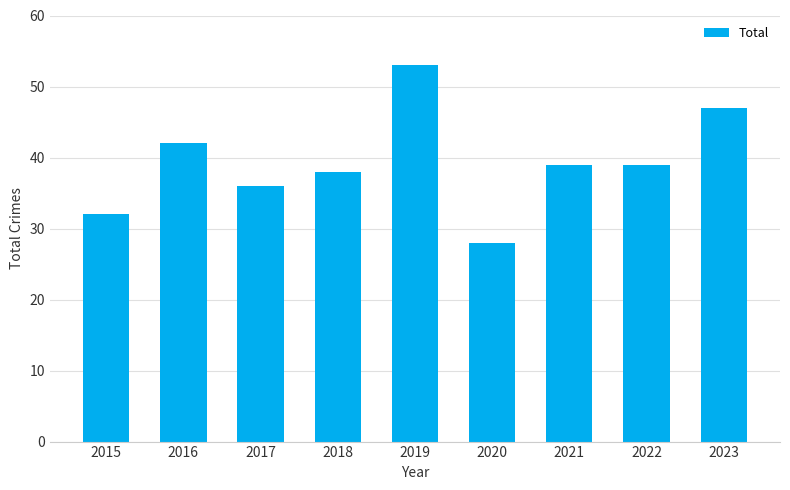

The chart shows a value of 53 at 2019. True or false?

True